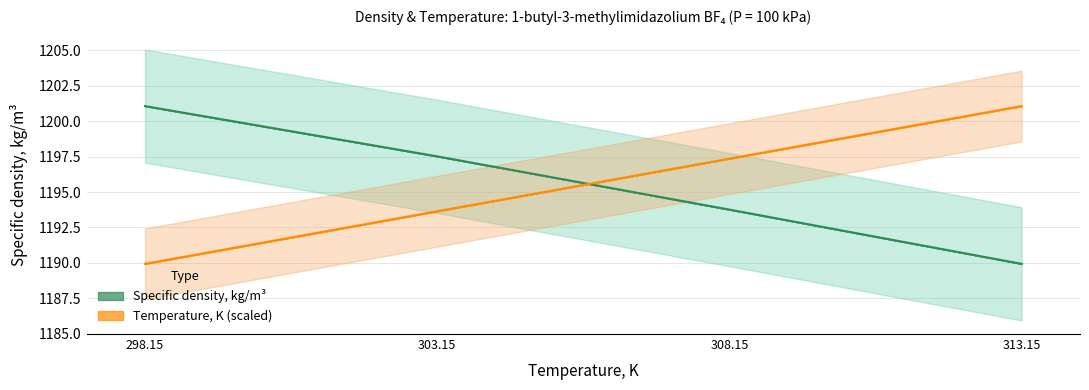

At how many categories does at least one series exceed 1193?

4